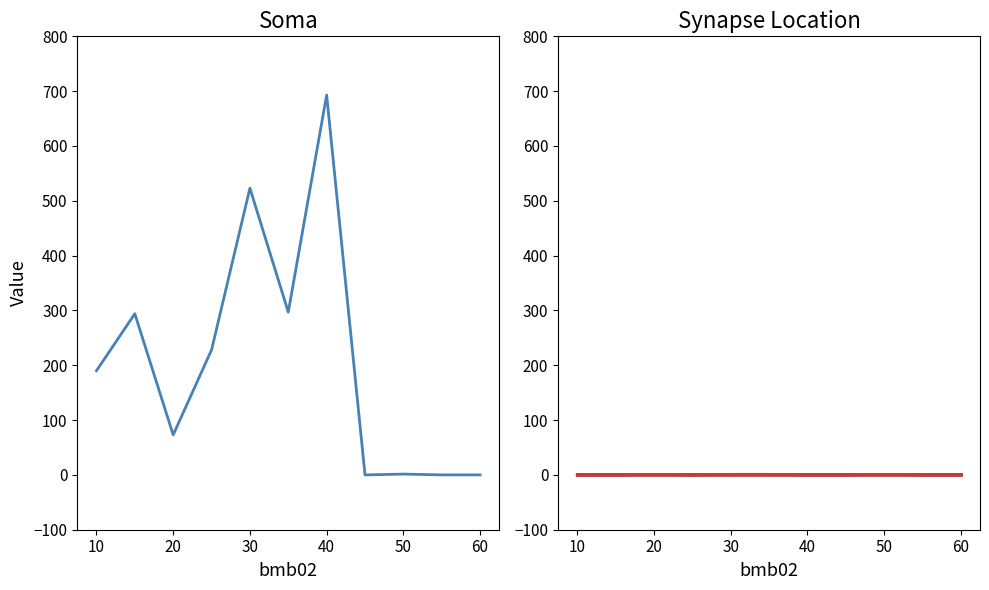

True or false: bmb06 has a value of 73.0 at 20.

True